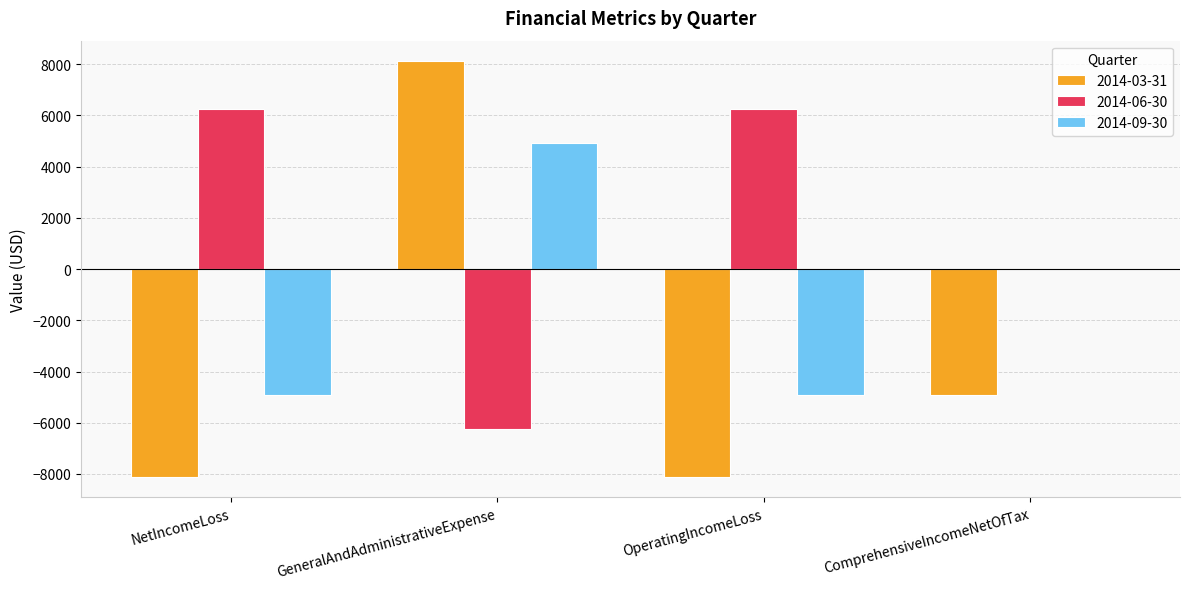

Is the value of 2014-03-31 at OperatingIncomeLoss greater than the value of 2014-06-30 at OperatingIncomeLoss?

No